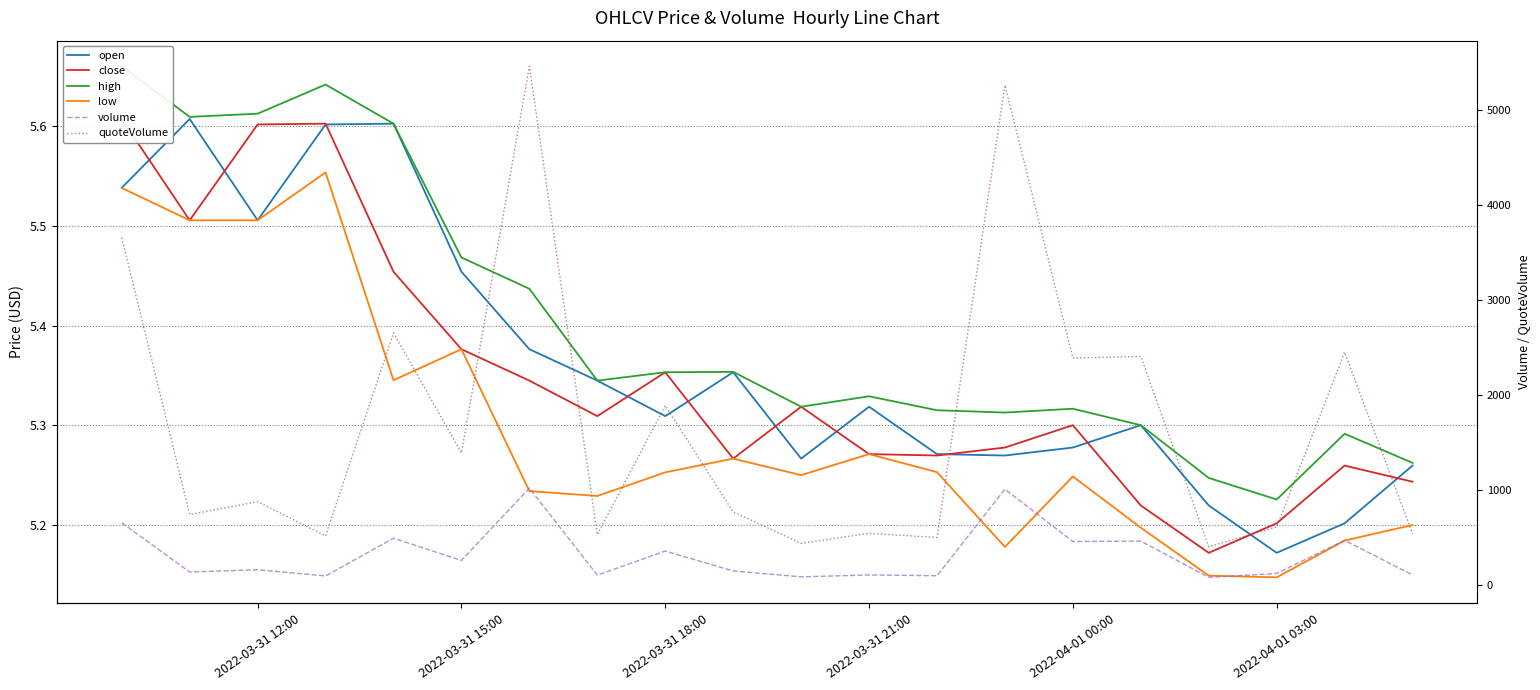

Rank the series by their maximum value, from lowest to highest.

low, open, close, high, volume, quoteVolume